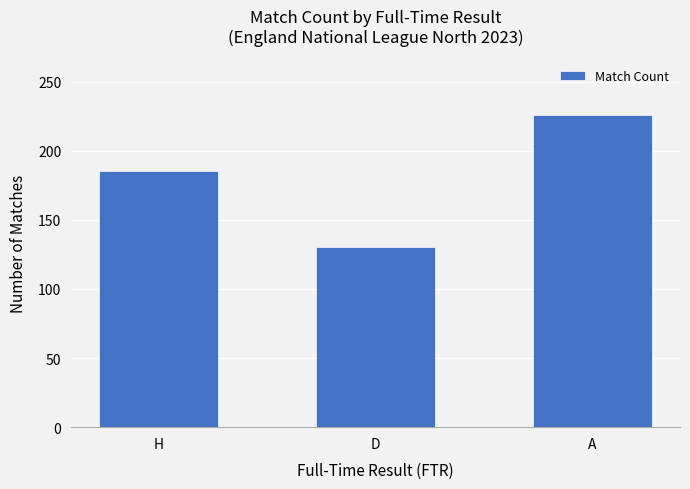

Are the bars horizontal?

No